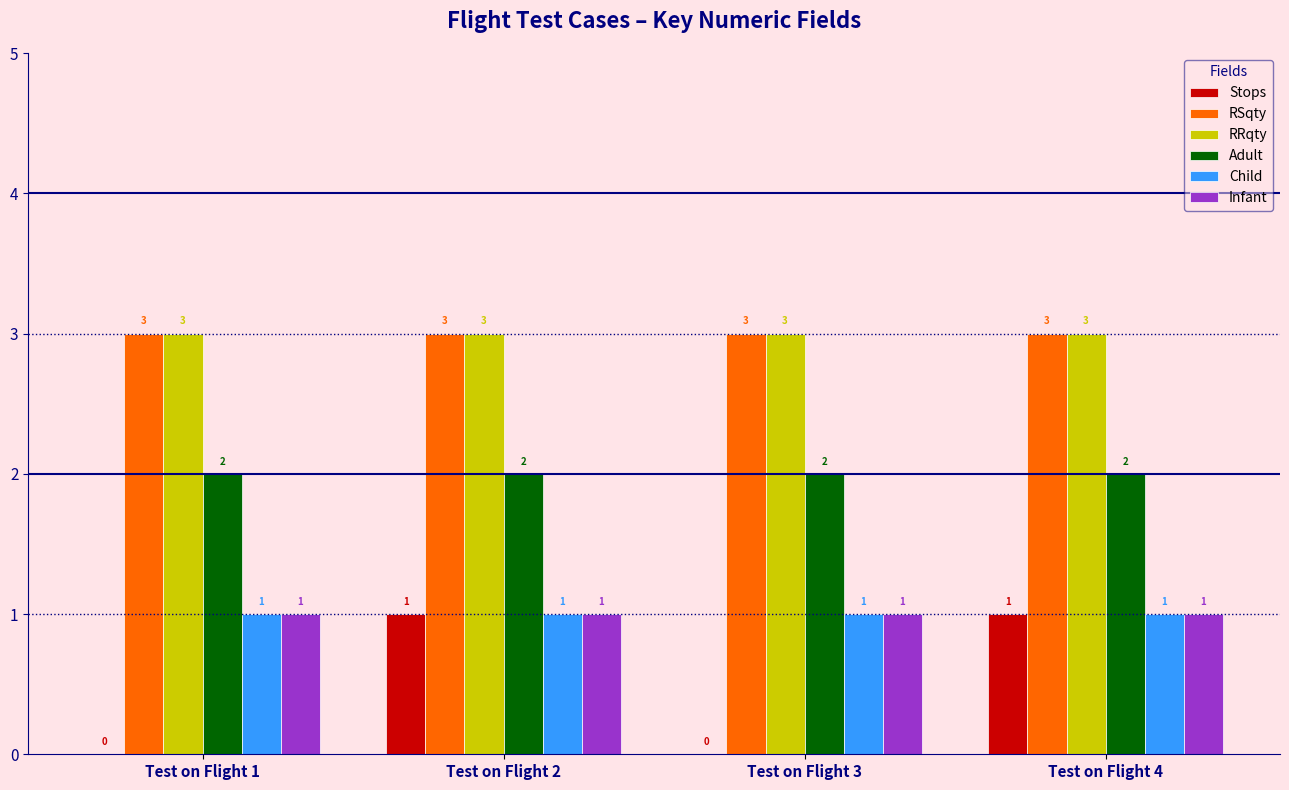

The Infant series shows 2 at Test on Flight 3. True or false?

False